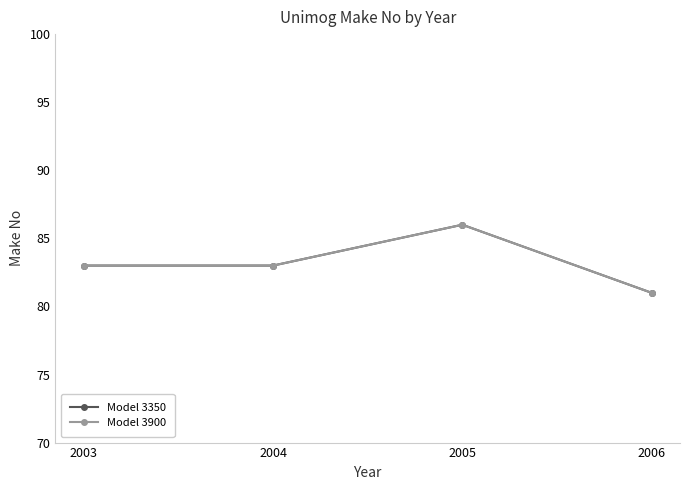

What is the average value of the Model 3900 series?

83